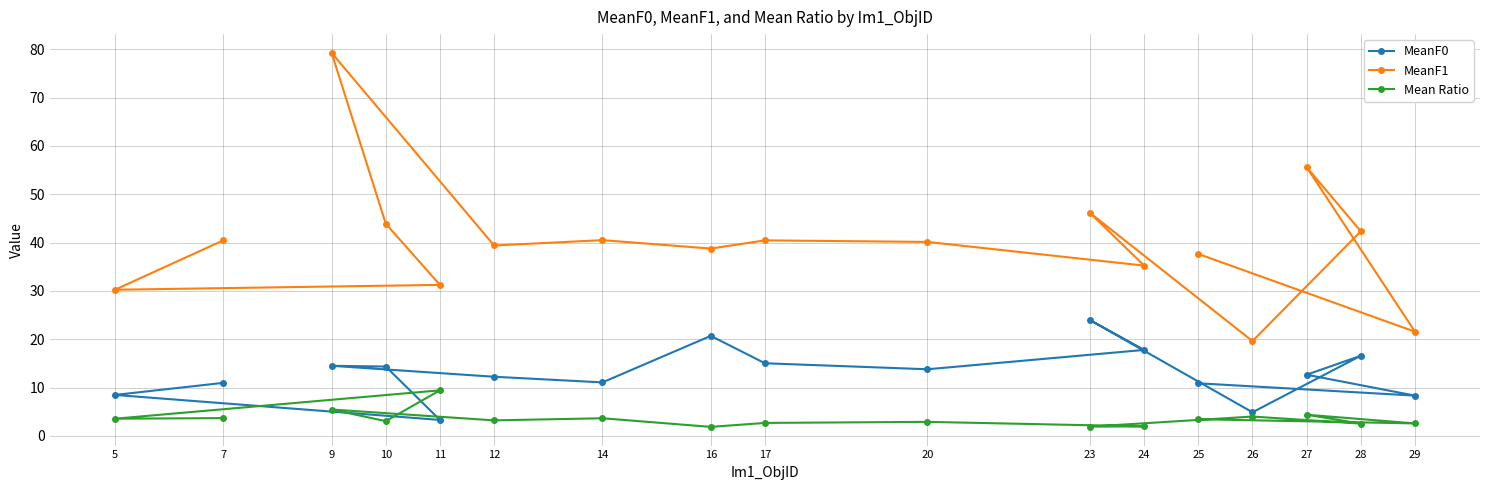

What is the value of the MeanF0 point at the 15th from the left?

12.7